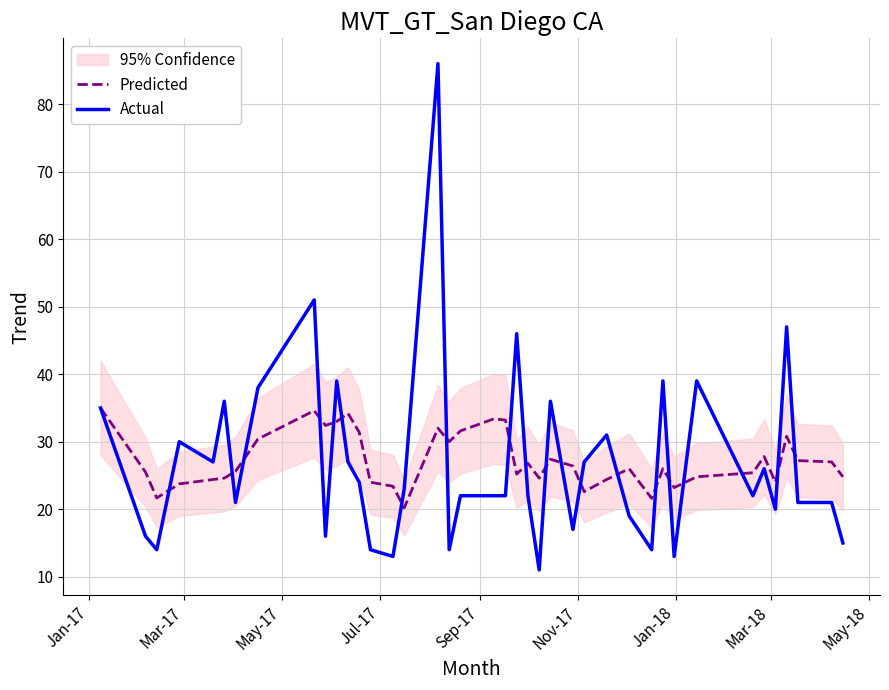

Which series ends up on top after the final intersection of Predicted and Actual?

Predicted